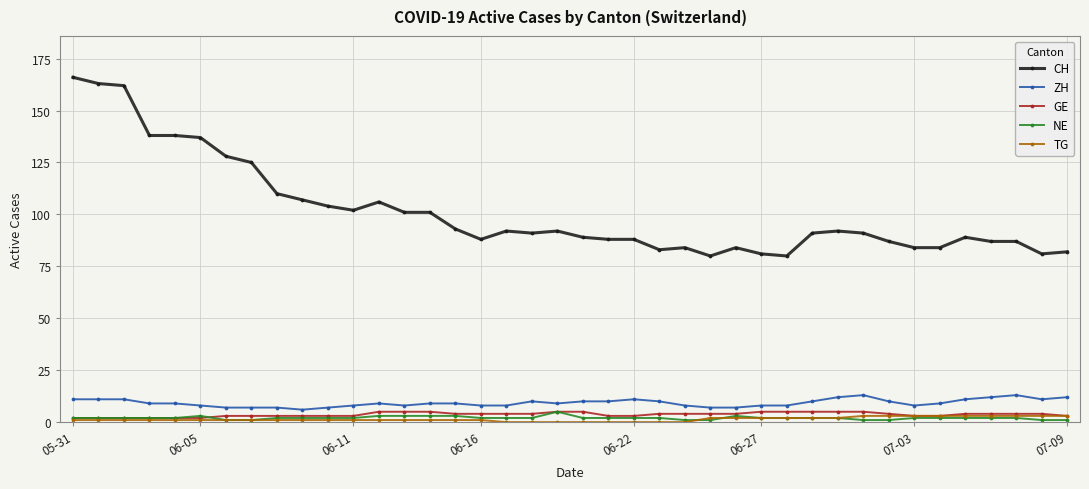

Reading left to right, extract all data points from this chart.

CH: 166	163	162	138	138	137	128	125	110	107	104	102	106	101	101	93	88	92	91	92	89	88	88	83	84	80	84	81	80	91	92	91	87	84	84	89	87	87	81	82
ZH: 11	11	11	9	9	8	7	7	7	6	7	8	9	8	9	9	8	8	10	9	10	10	11	10	8	7	7	8	8	10	12	13	10	8	9	11	12	13	11	12
GE: 2	2	2	2	2	2	3	3	3	3	3	3	5	5	5	4	4	4	4	5	5	3	3	4	4	4	4	5	5	5	5	5	4	3	3	4	4	4	4	3
NE: 2	2	2	2	2	3	1	1	2	2	2	2	3	3	3	3	2	2	2	5	2	2	2	2	1	1	3	2	2	2	2	1	1	2	2	2	2	2	1	1
TG: 1	1	1	1	1	1	1	1	1	1	1	1	1	1	1	1	1	0	0	0	0	0	0	0	0	2	2	2	2	2	2	3	3	3	3	3	3	3	3	3